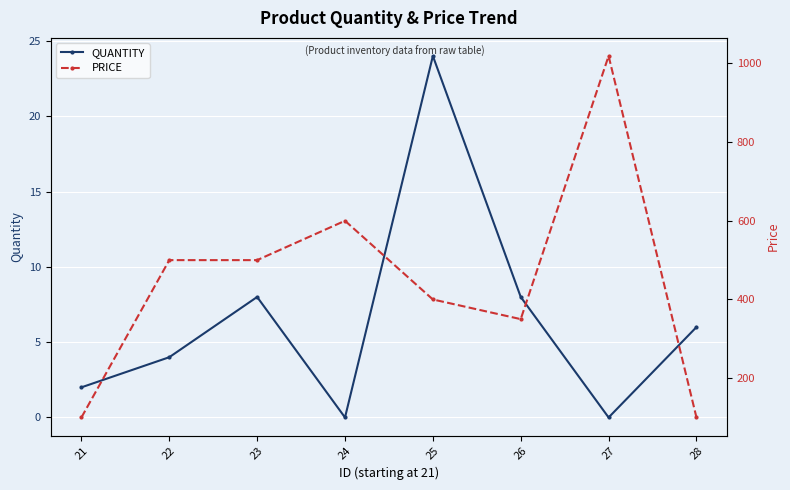

What is the difference between the maximum and minimum values in the QUANTITY series?

24